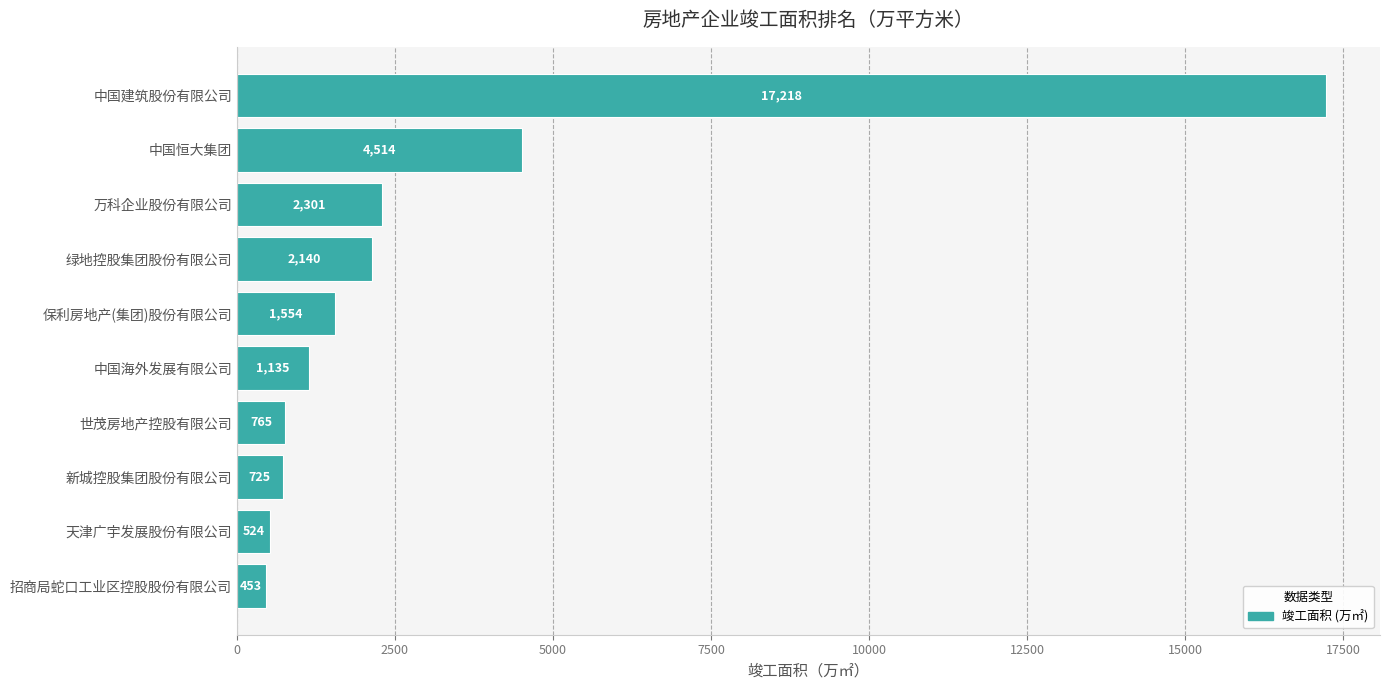

Which has a higher value, 万科企业股份有限公司 or 中国建筑股份有限公司?

中国建筑股份有限公司